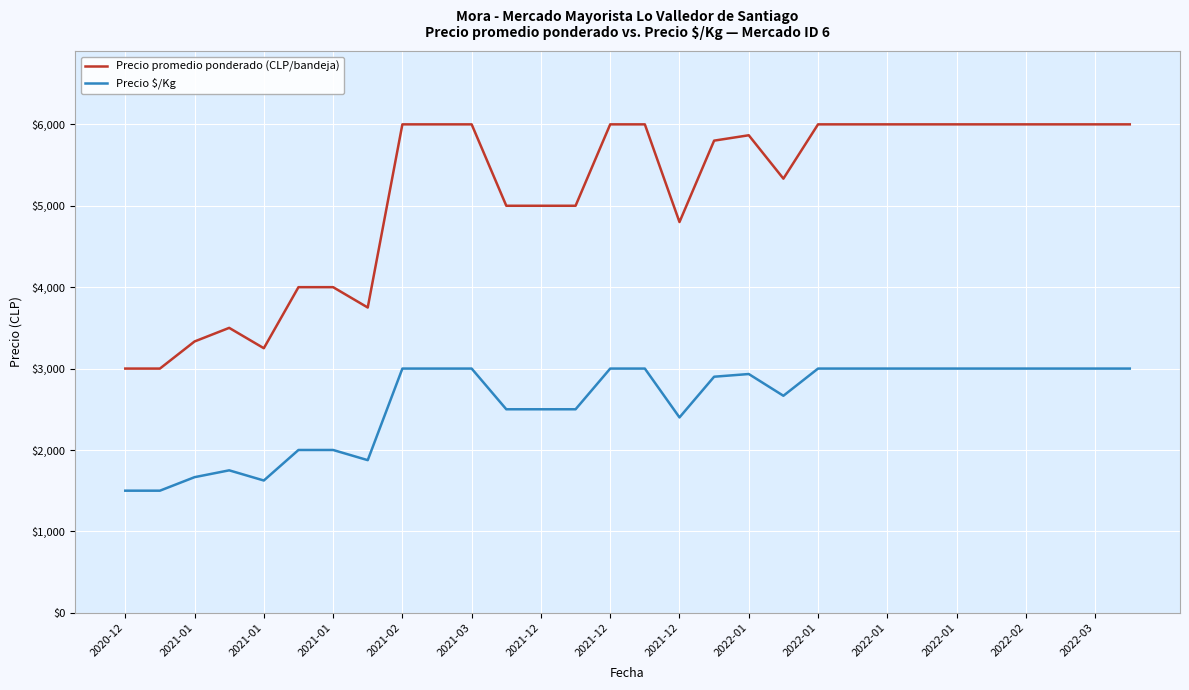

True or false: Precio promedio ponderado (CLP/bandeja) and Precio $/Kg intersect in this chart.

False